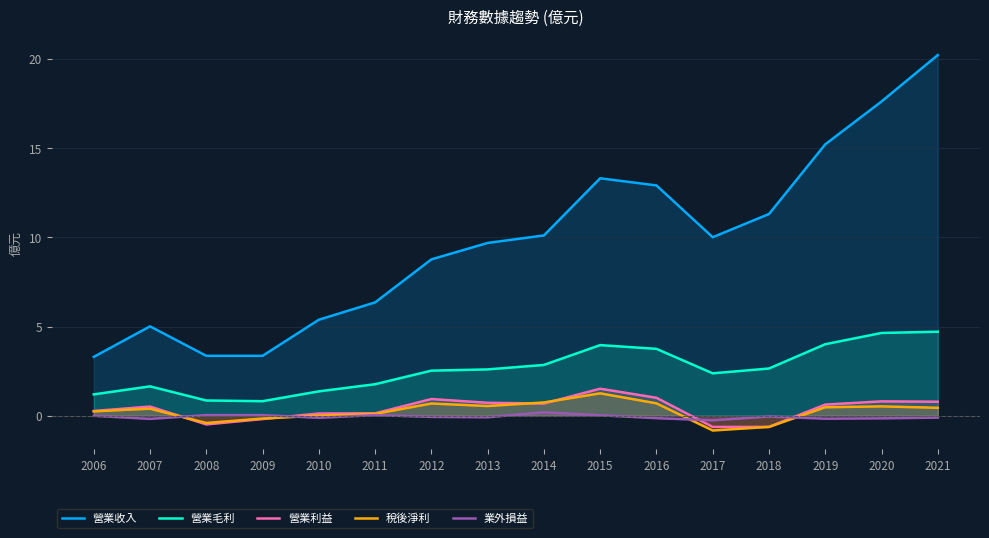

At which label is 業外損益 closest to 0?

2006